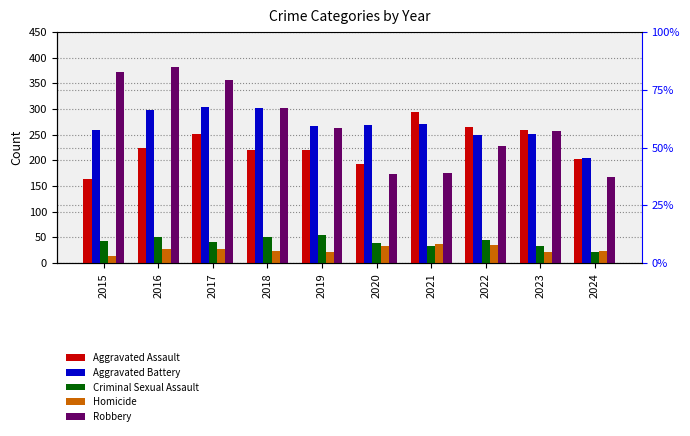

Which series has the largest total across all categories?

Robbery